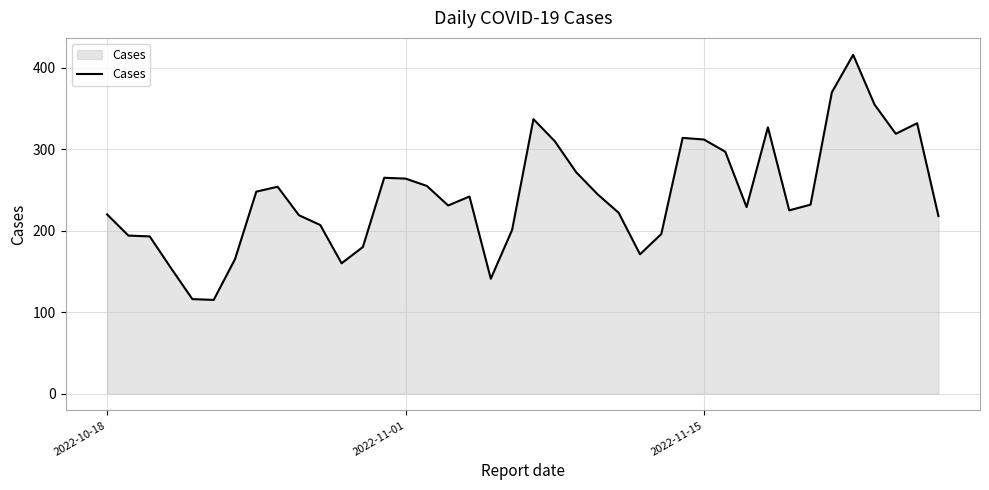

What is the minimum value shown in the chart?

115